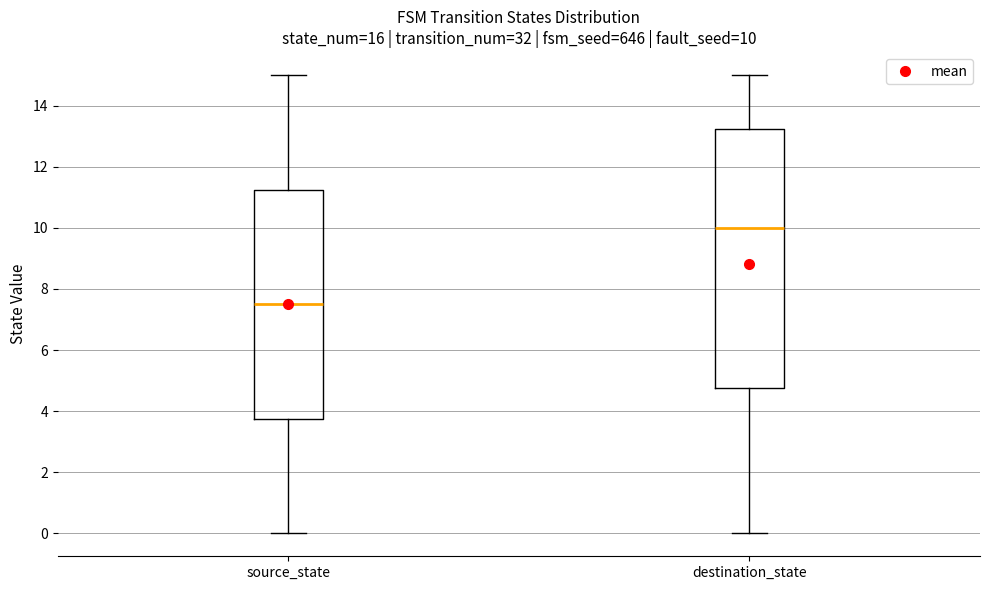

Which box is the tallest, from its lower edge to its upper edge?

destination_state